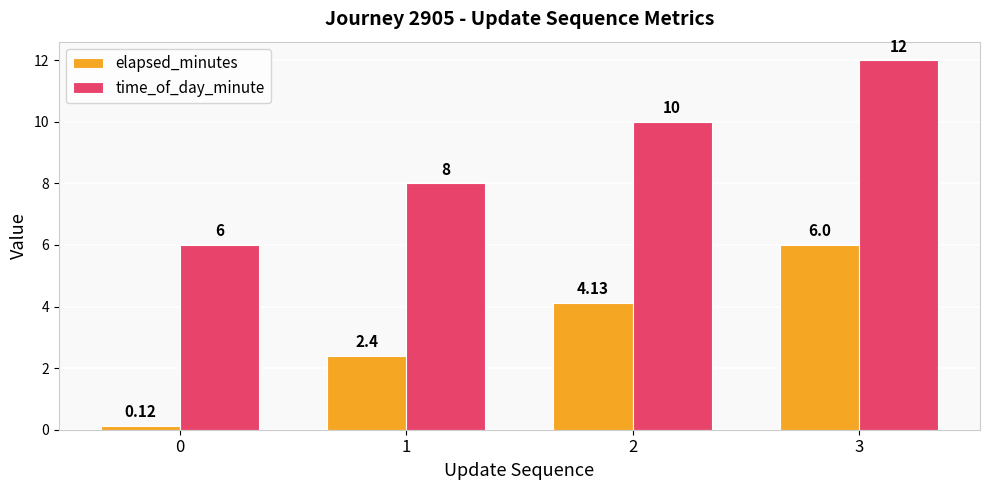

What is the difference between the highest and lowest values at 2?

5.9